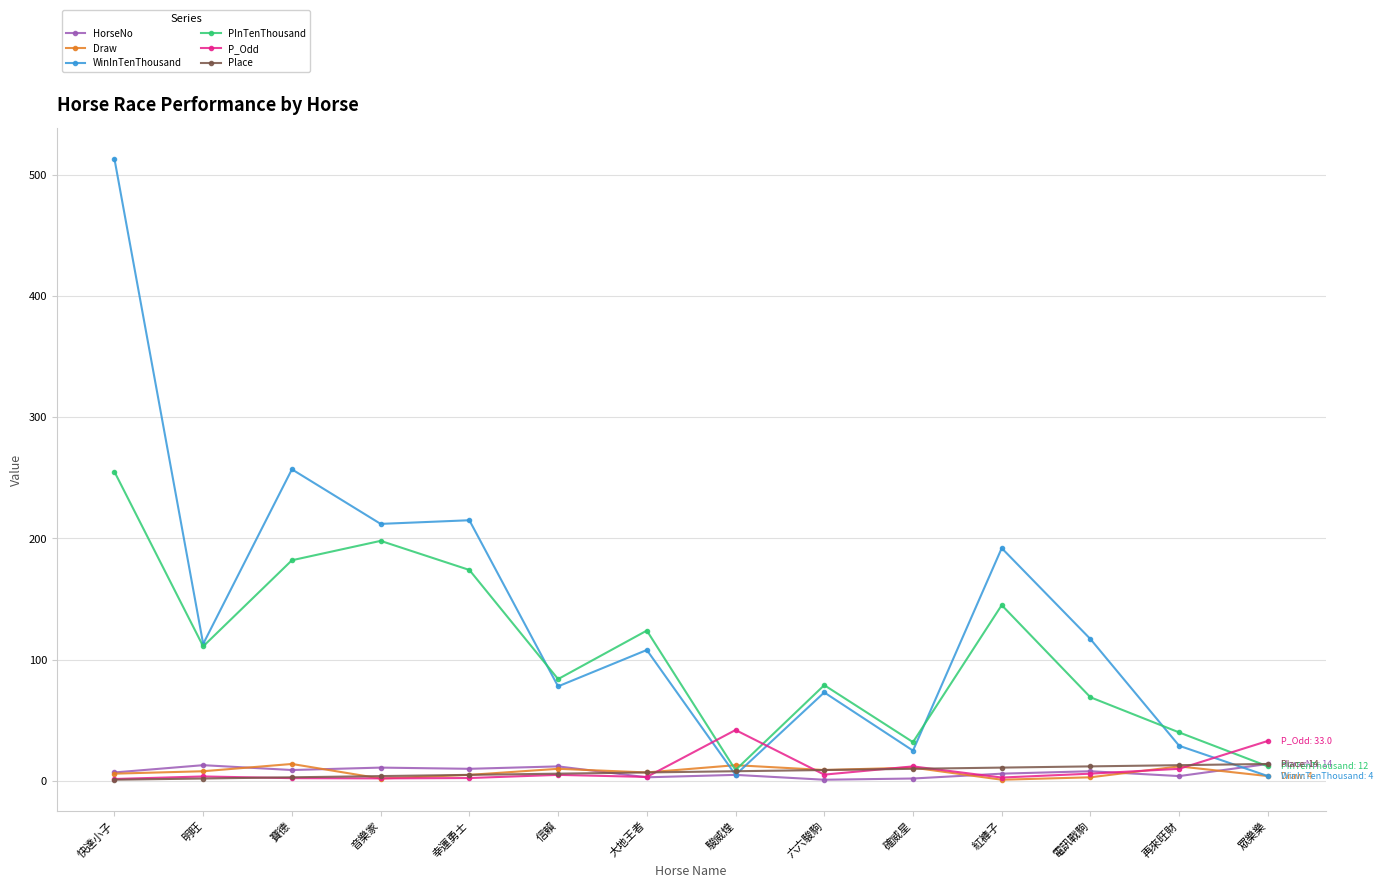

What is the value of the PInTenThousand point at the 14th from the left?

12.0